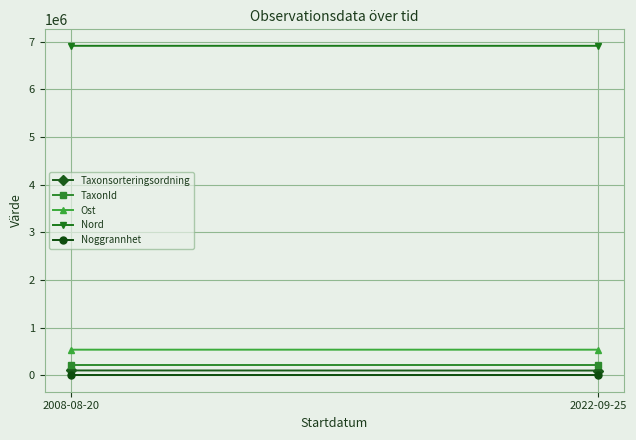

Which series has the widest spread of values?

Taxonsorteringsordning